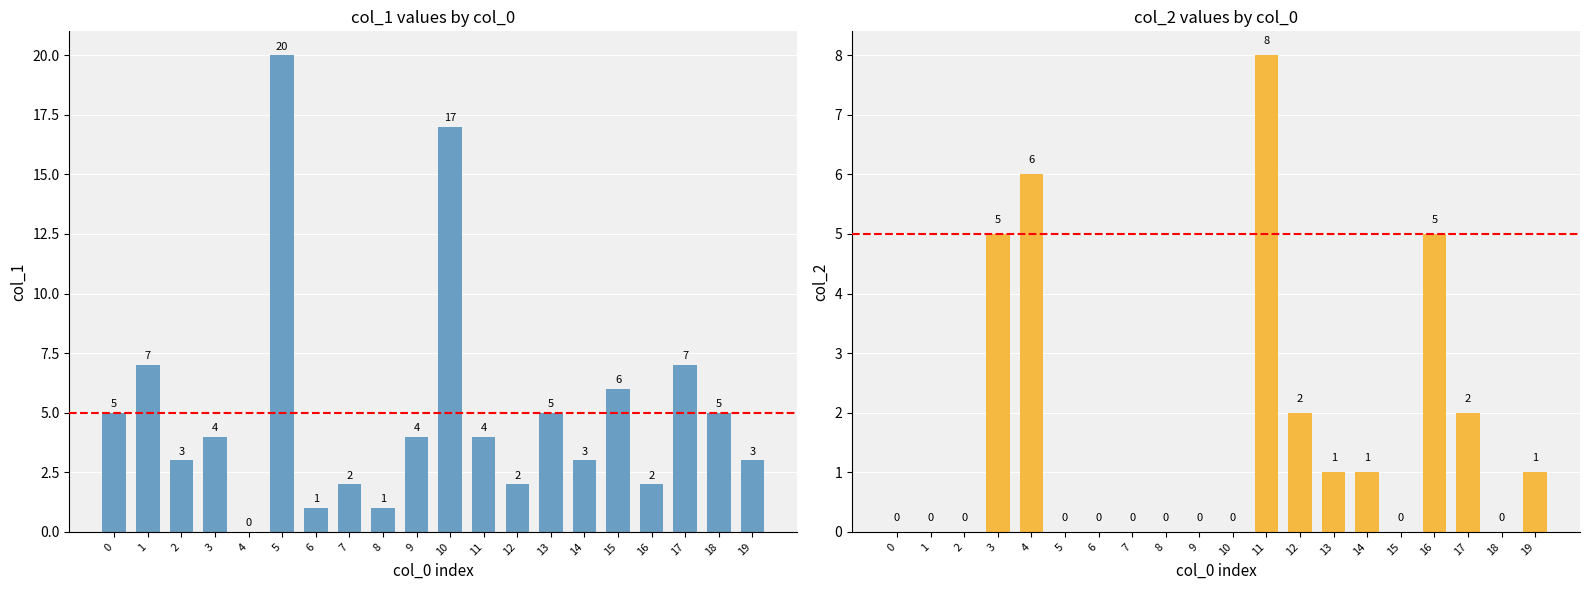

What is the total value across all series at 5?

20